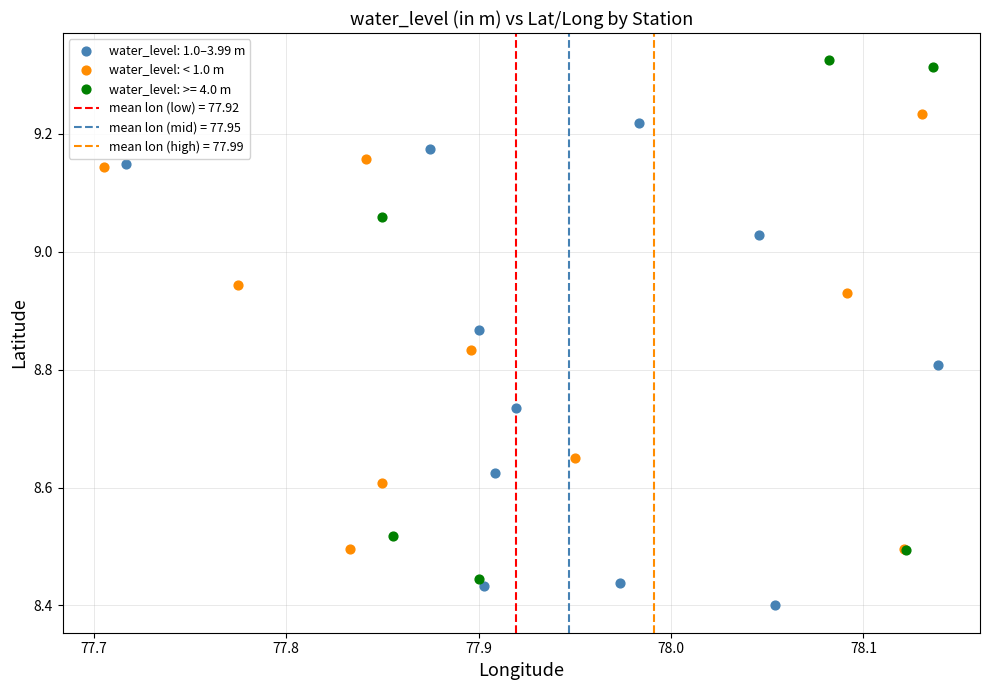

Which series reaches the minimum Y coordinate?

water_level: 1.0–3.99 m